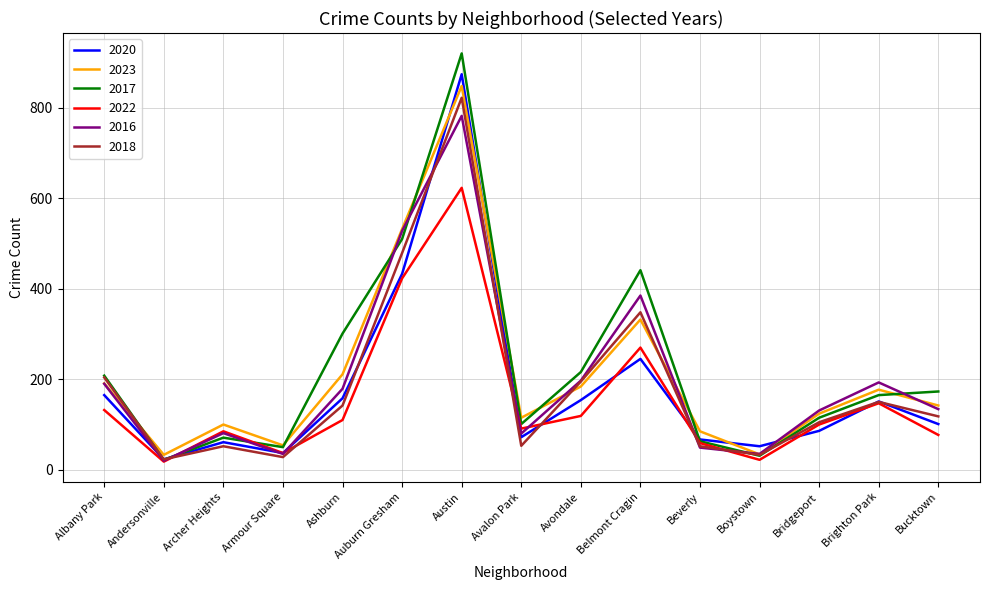

At which label is 2016 closest to 401?

Belmont Cragin